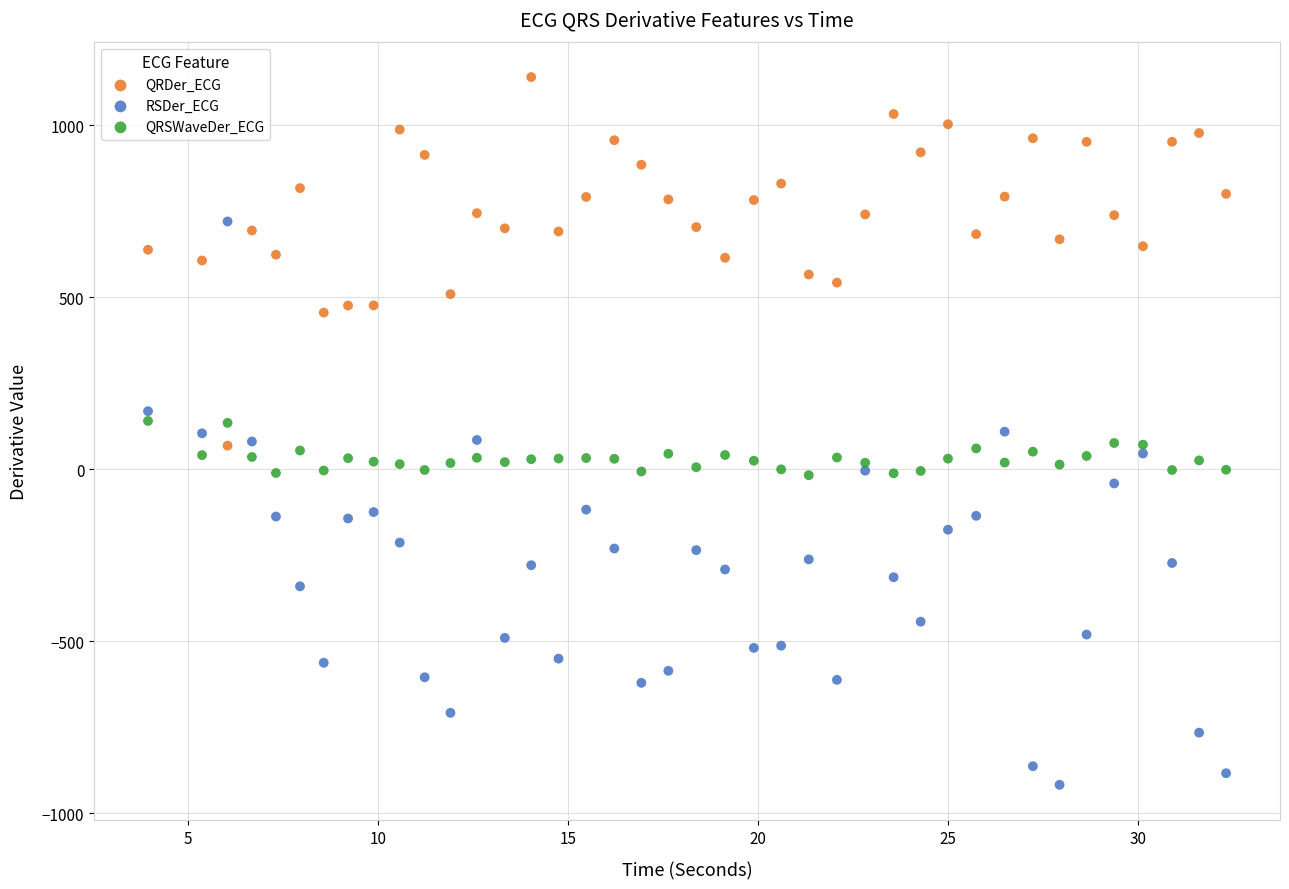

Across all data points, what is the range of Y values (max minus min)?

2058.6